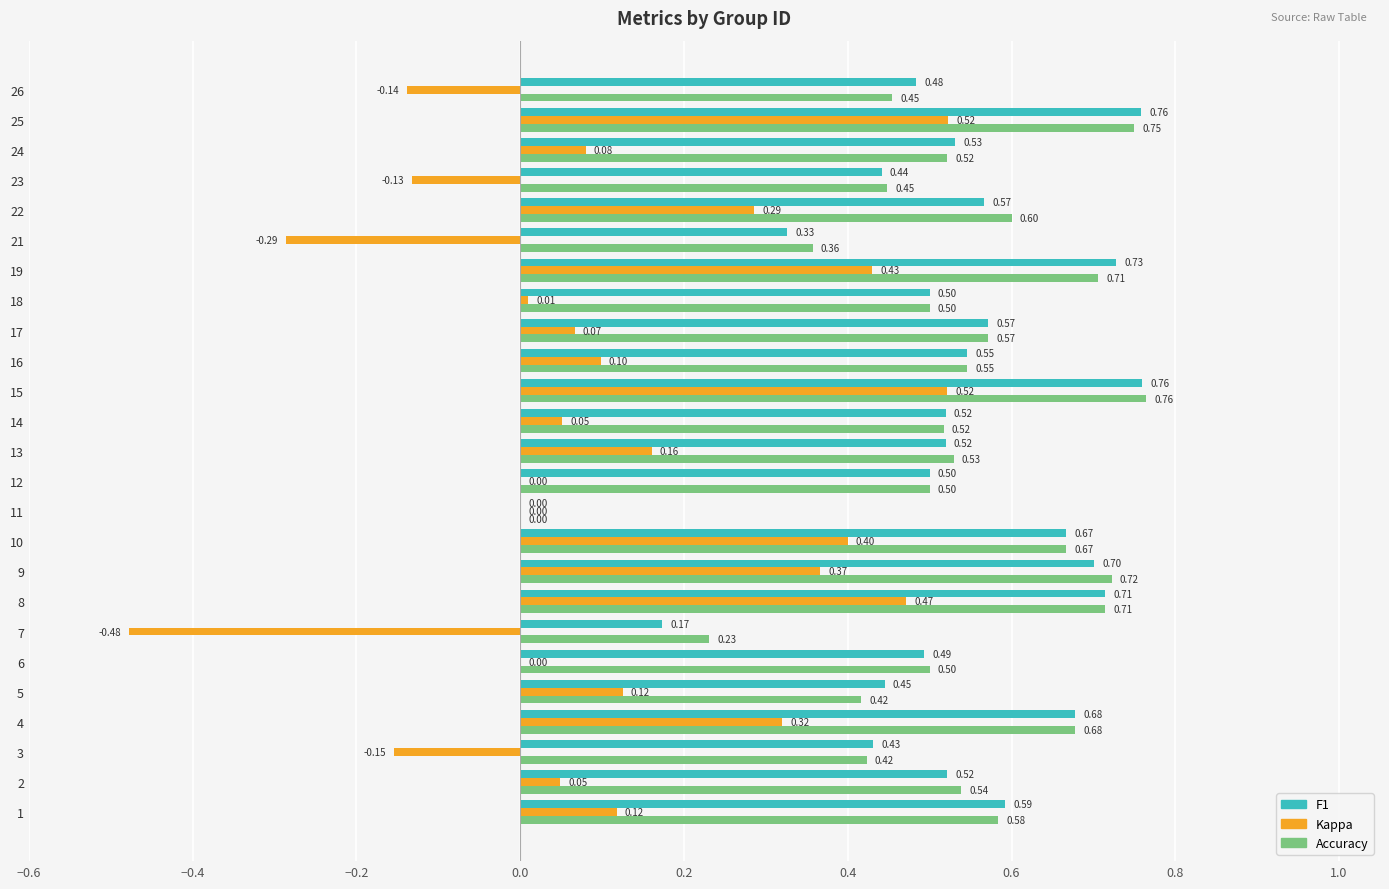

Which series changed the most between 3 and 14?

Kappa